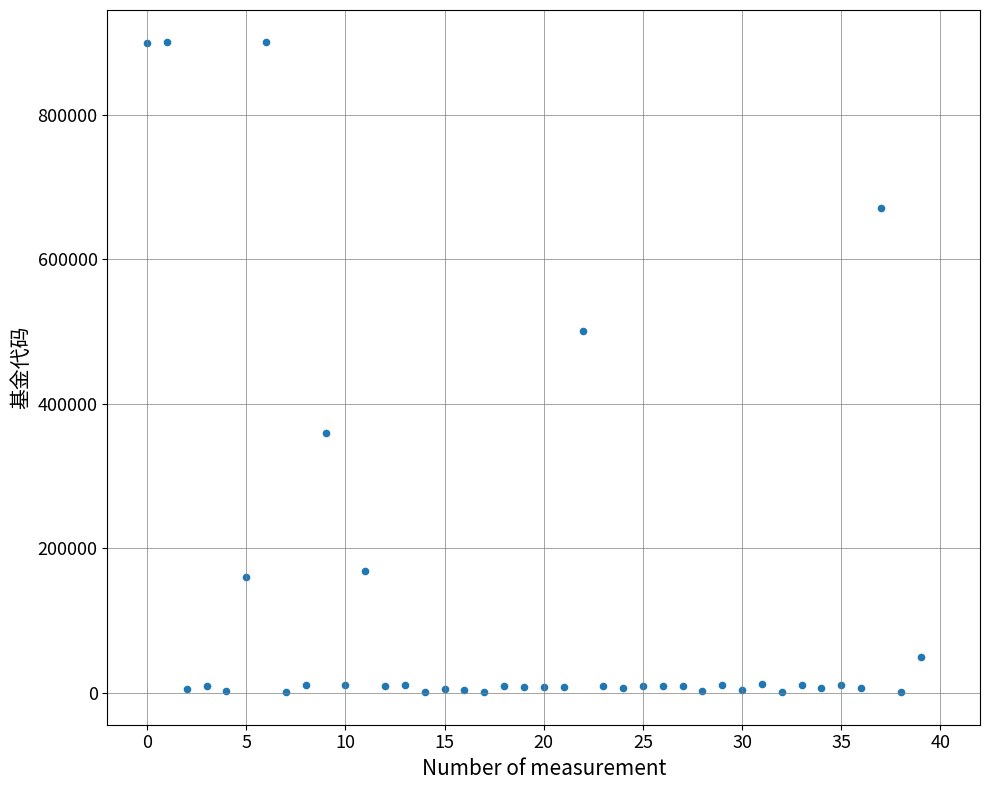

What is the range of Y values (max minus min)?

899275